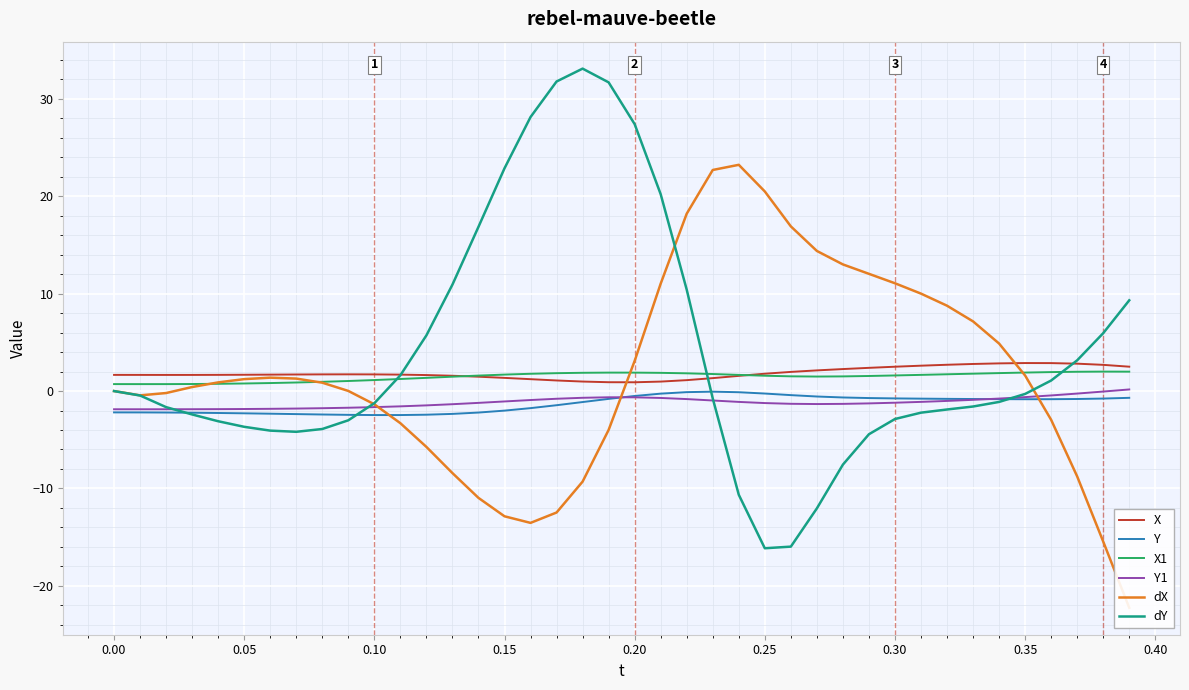

True or false: X1 and Y intersect in this chart.

False